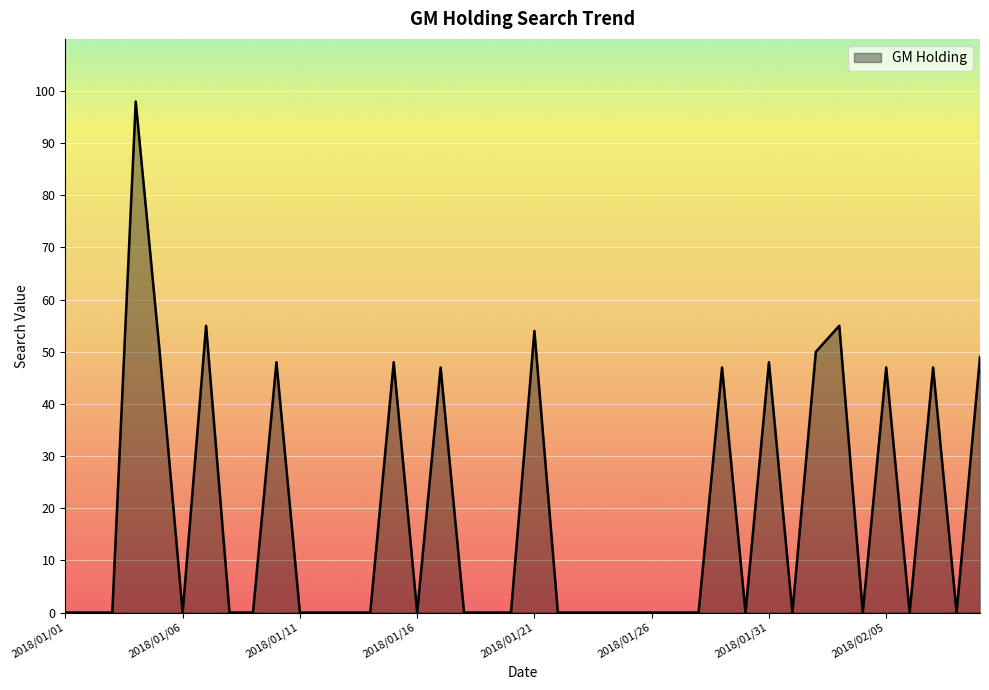

What is the greatest value displayed?

98